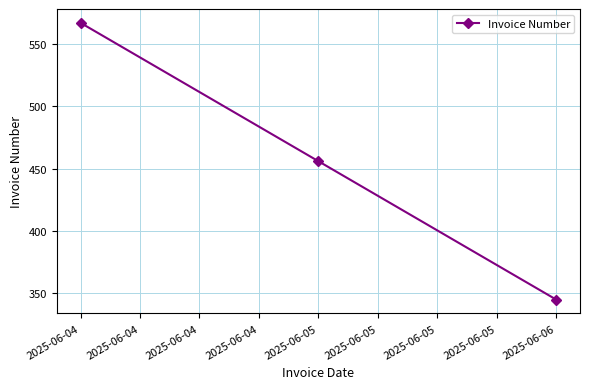

How many data points does each series have?

3